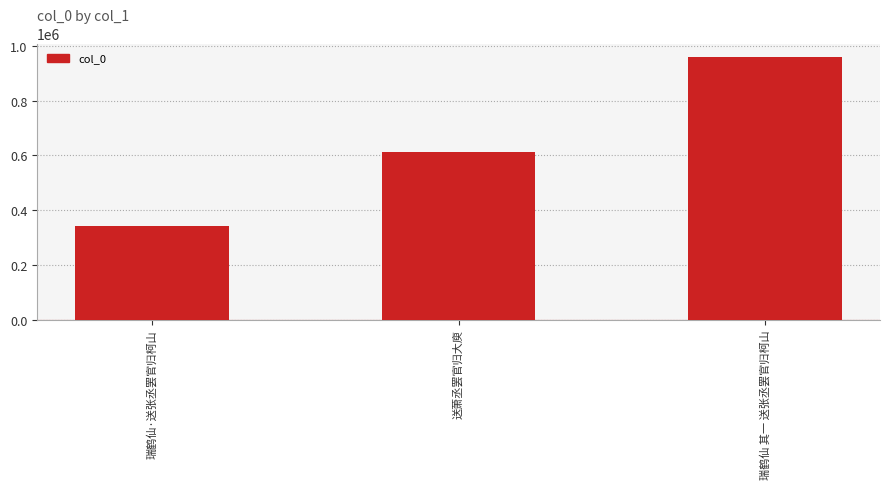

List the labels in order of value, largest first.

瑞鹤仙 其一 送张丞罢官归柯山, 送萧丞罢官归大庾, 瑞鹤仙·送张丞罢官归柯山